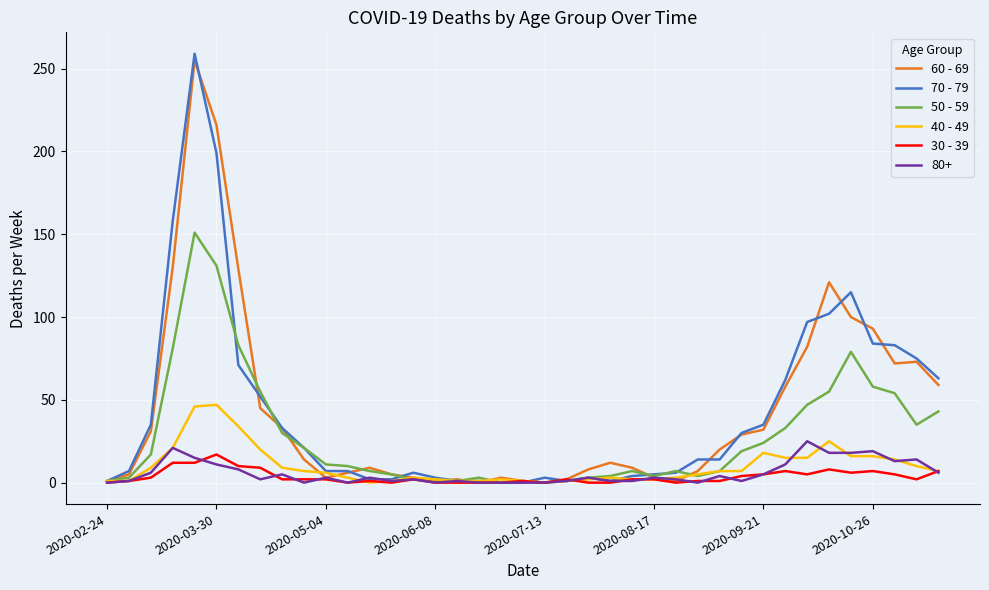

What are all the series names shown in the legend?

60 - 69, 70 - 79, 50 - 59, 40 - 49, 30 - 39, 80+